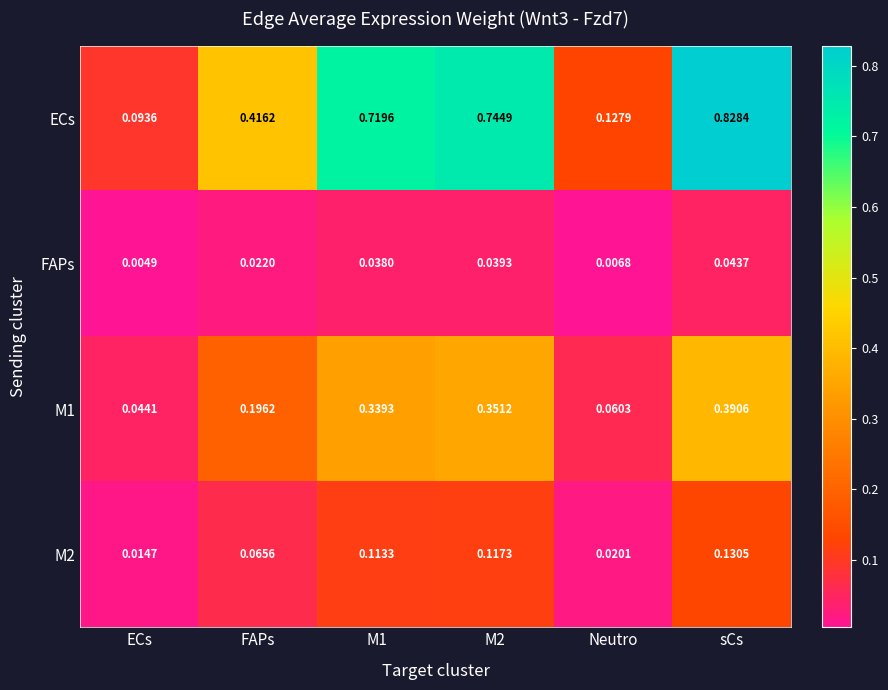

Where is M1 nearest to the value 0?

ECs